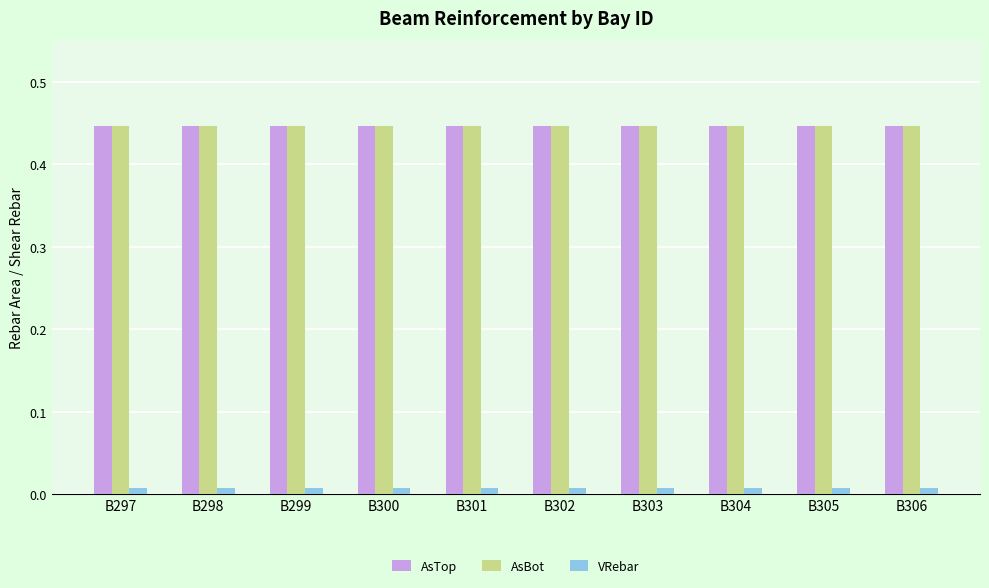

What are all the series names shown in the legend?

AsTop, AsBot, VRebar